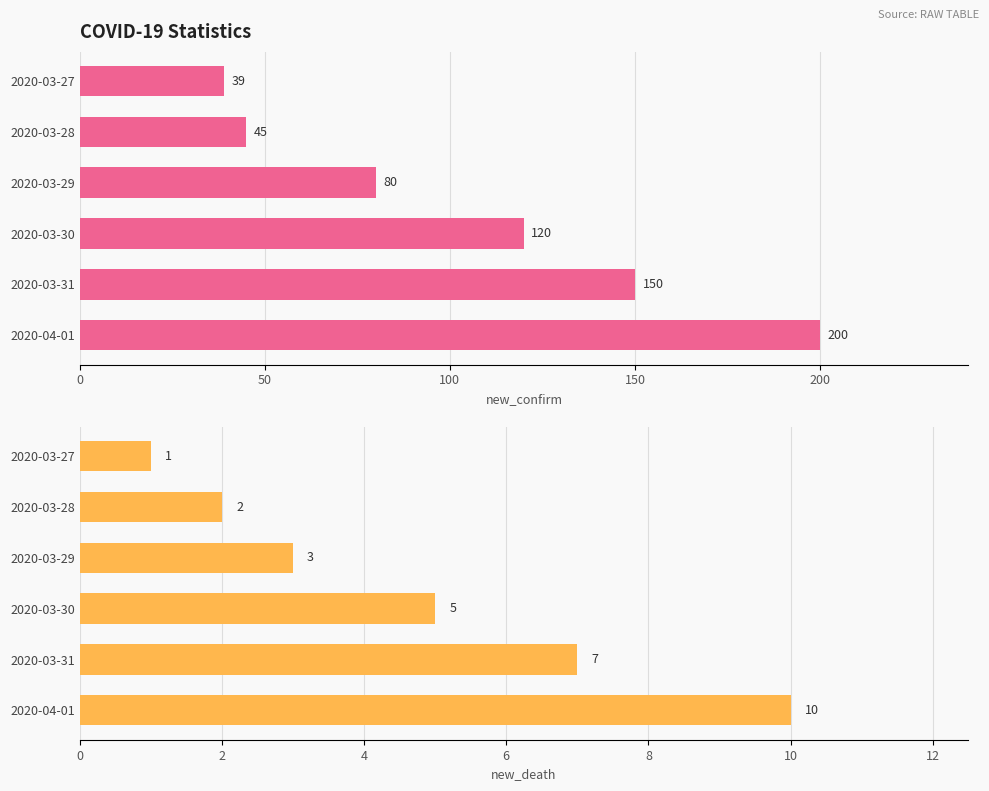

What is the approximate value of new_death at 0?

1